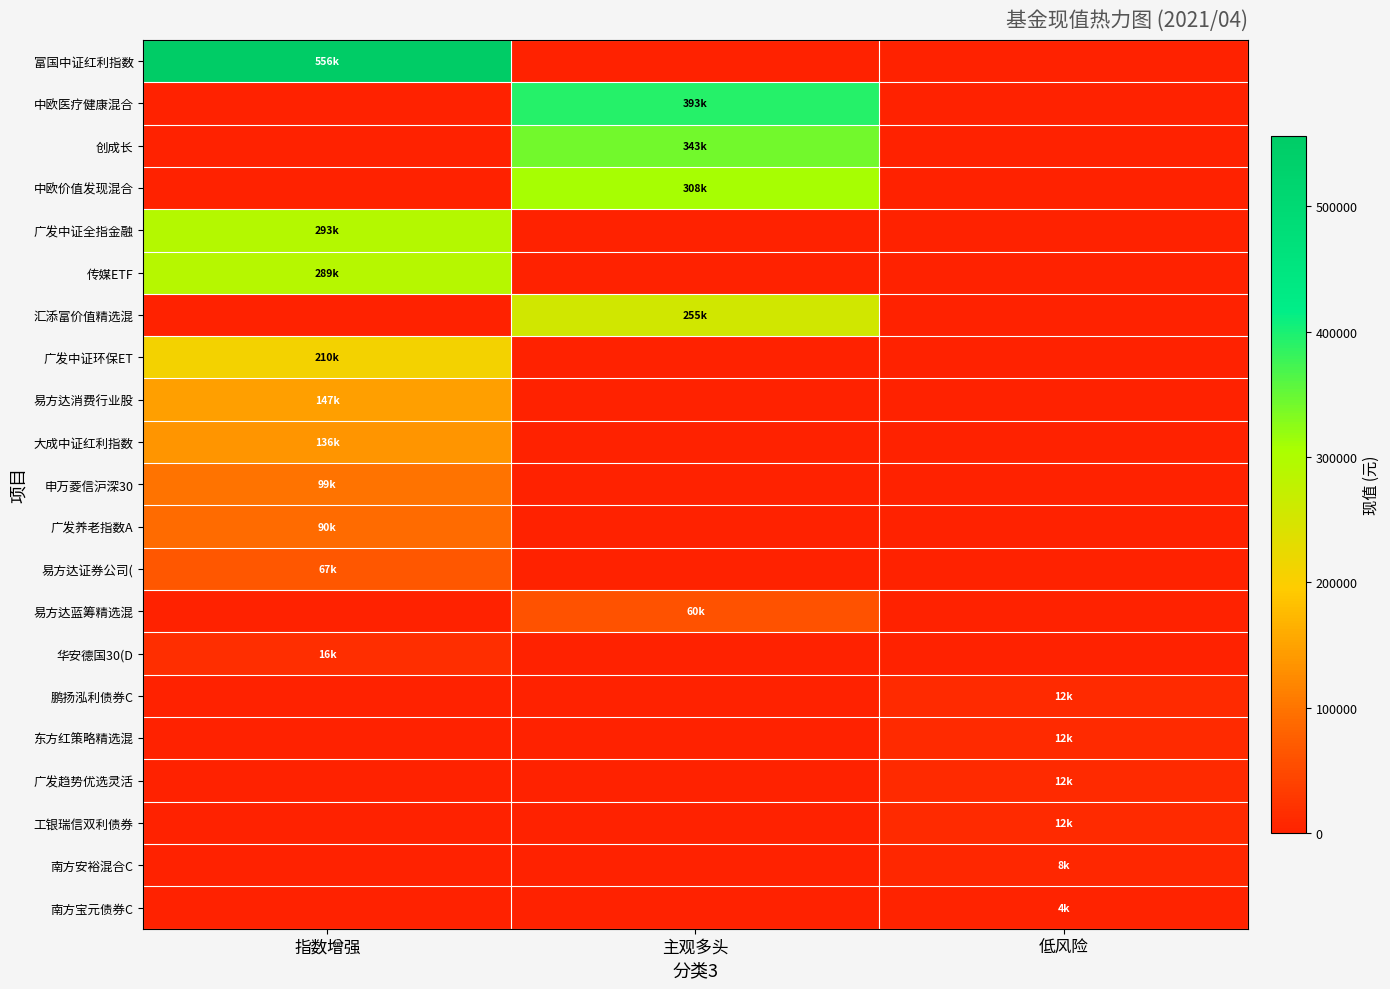

At which category does the chart reach its minimum across all series?

主观多头